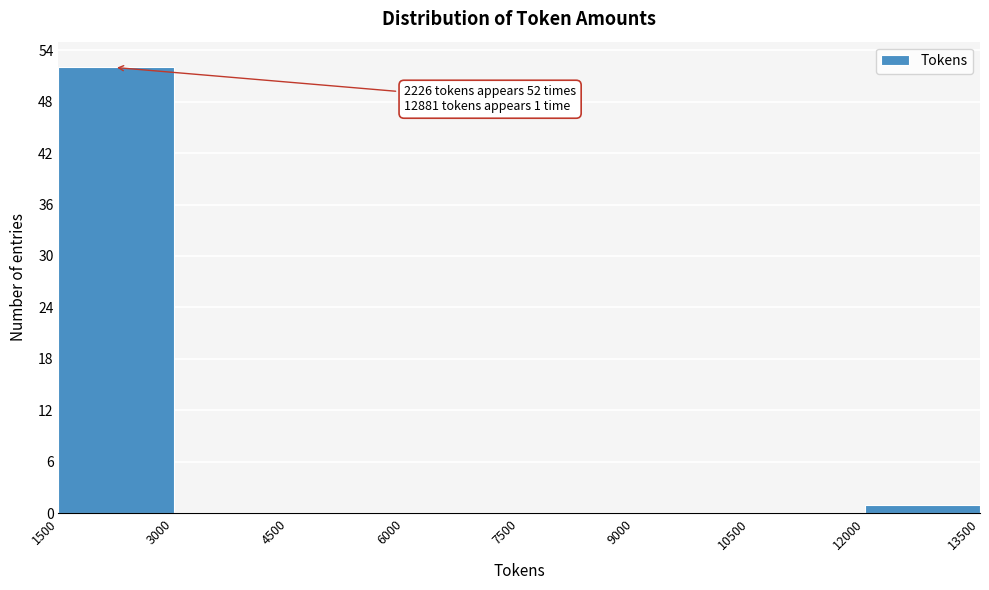

Which range on the x-axis has the tallest bar?

1500 to 3000